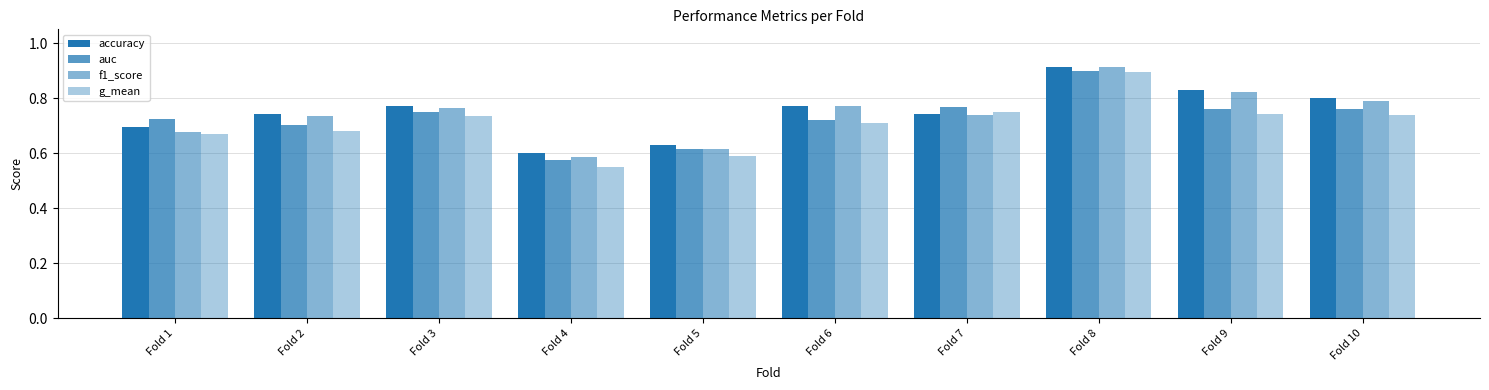

Does the chart contain stacked bars?

No